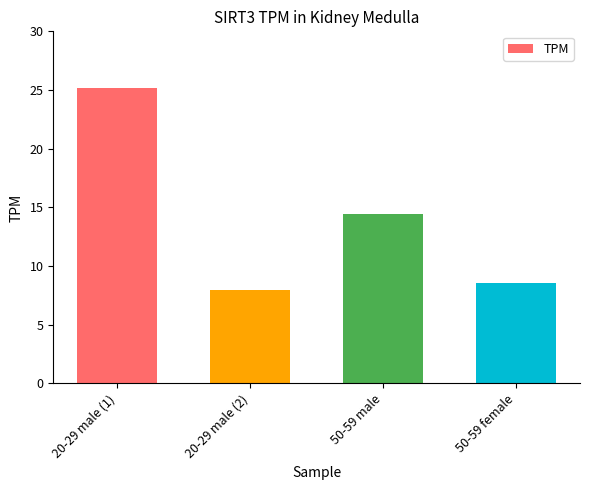

Reading right to left, what are all the values shown in this chart?

50-59 female=8.5	50-59 male=14.5	20-29 male (2)=8.0	20-29 male (1)=25.2